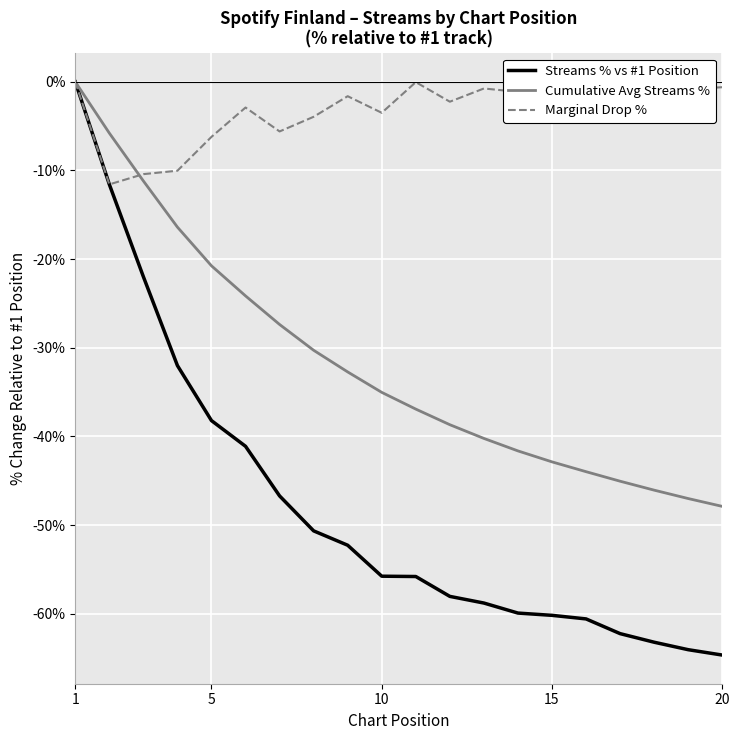

Which series has the largest total across all categories?

Marginal Drop %